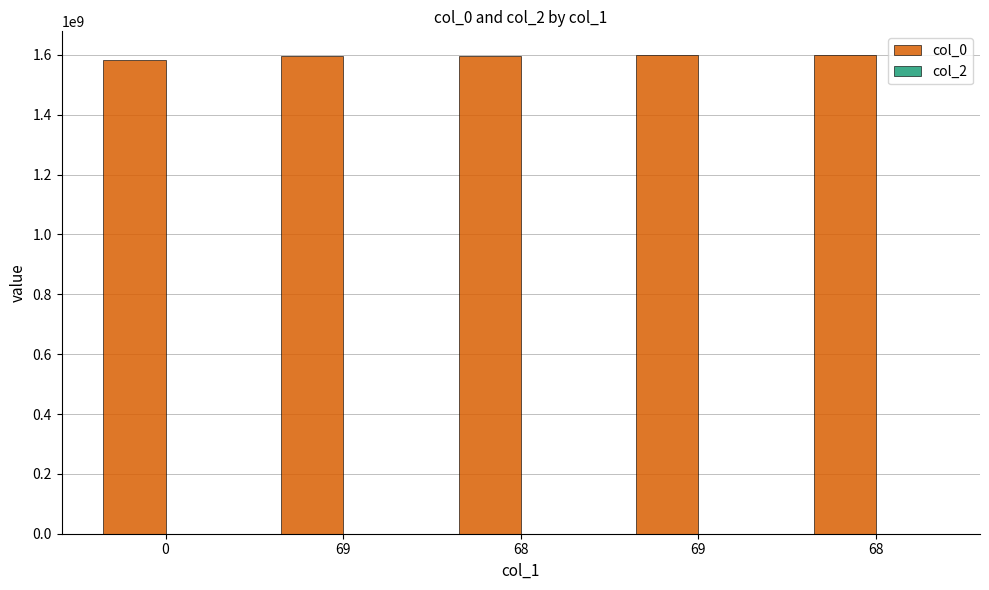

How many distinct data groups are displayed?

1